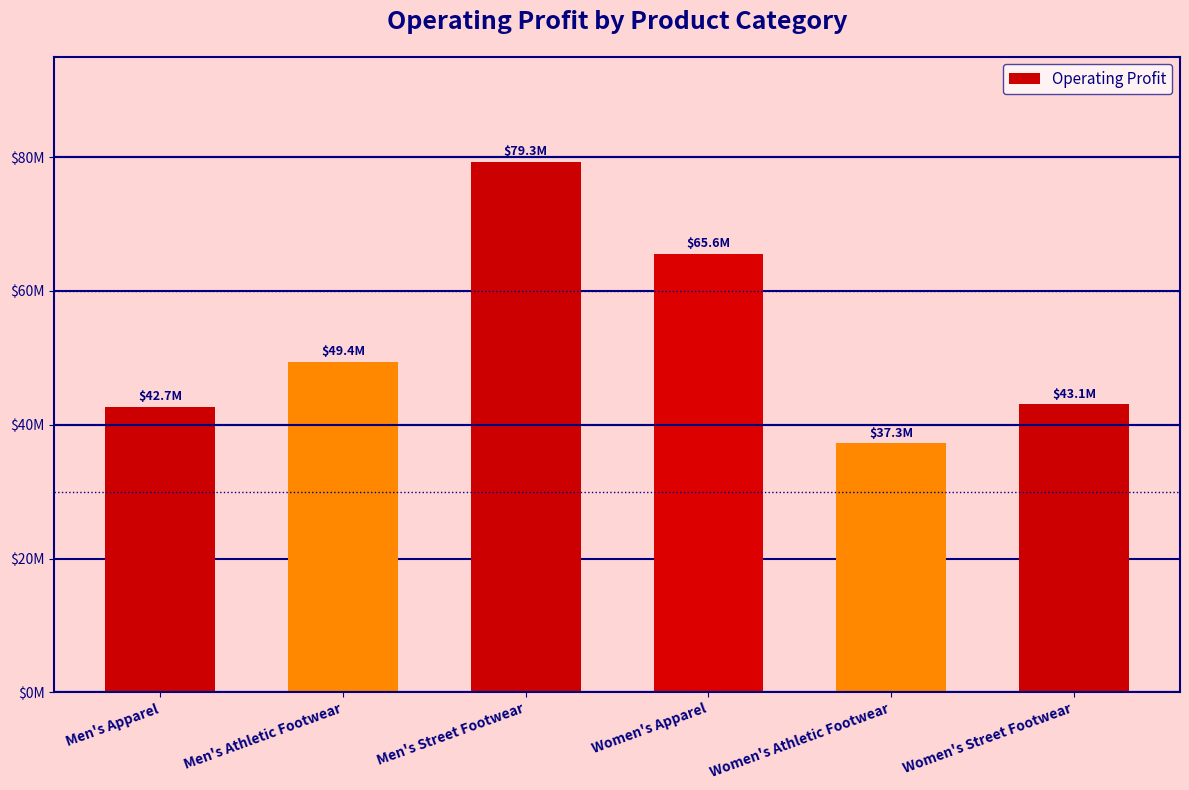

What is the average value?

52893864.6